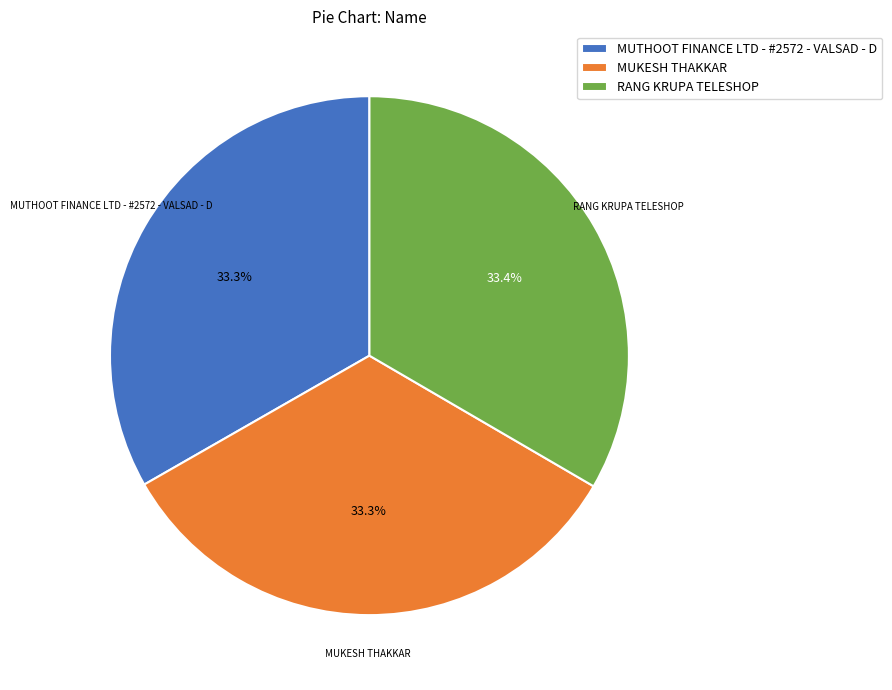

What percentage is the MUTHOOT FINANCE LTD - #2572 - VALSAD - D slice, to the nearest percent?

33%